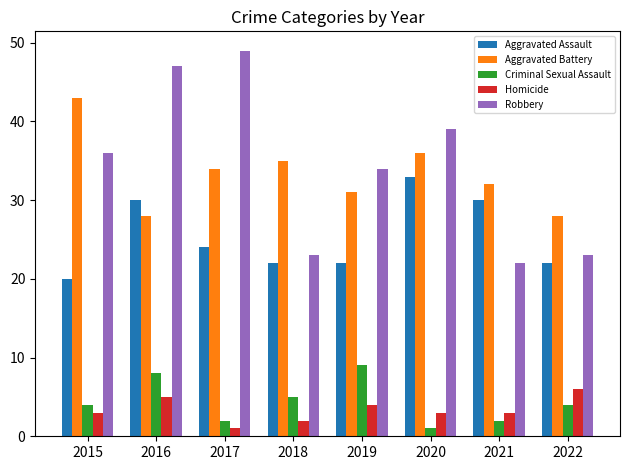

What is the difference between the maximum and minimum values in the Homicide series?

5